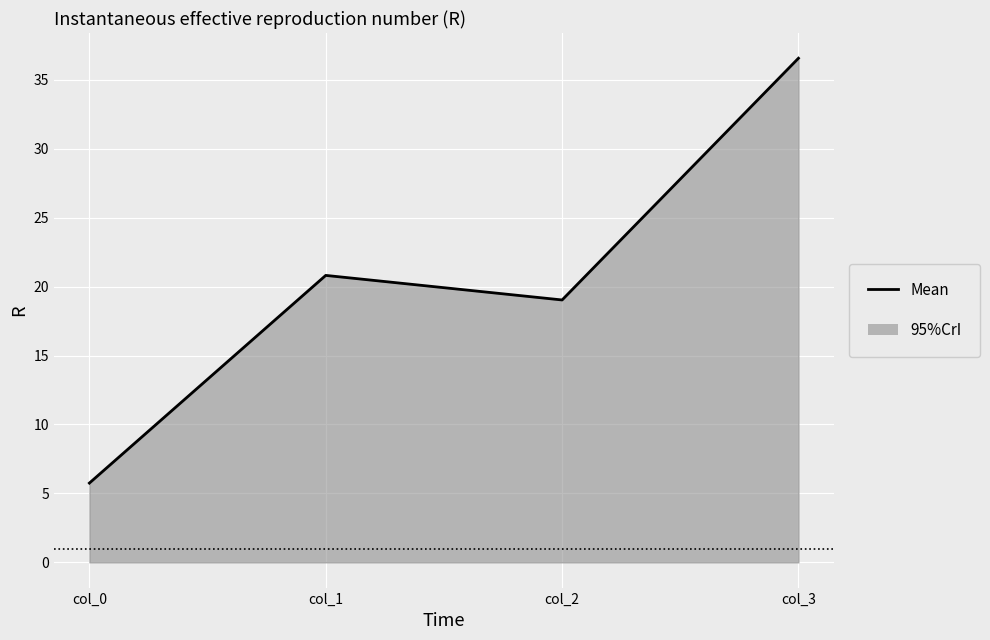

How many values are below 20?

2